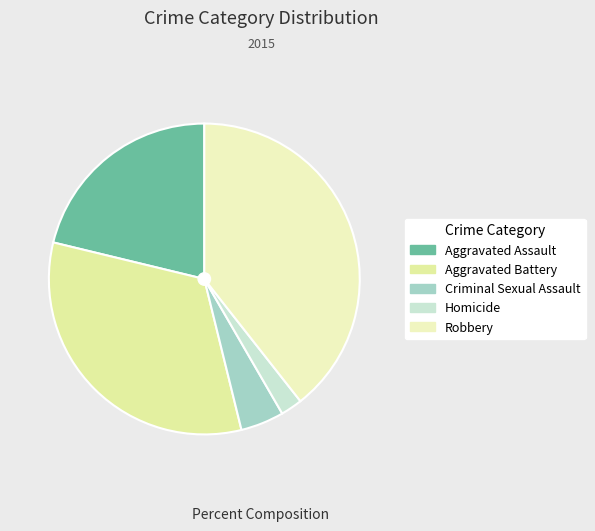

Is the sum of Robbery and Aggravated Assault greater than half?

Yes